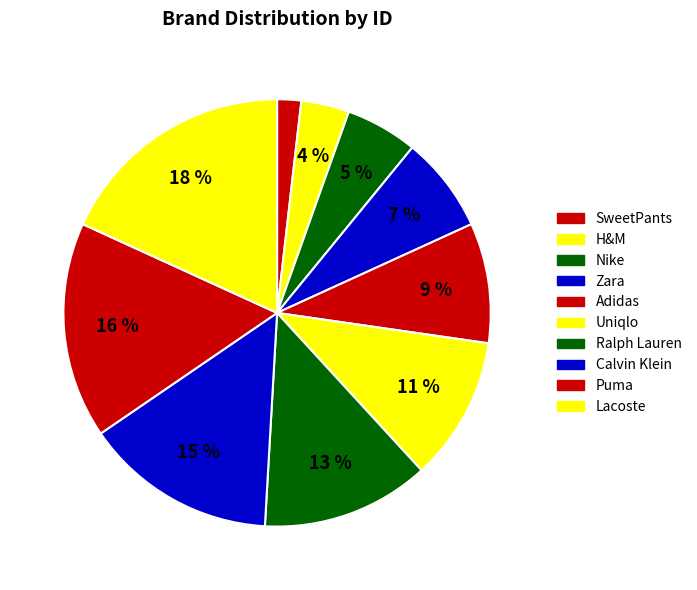

Is H&M the majority of the pie?

No